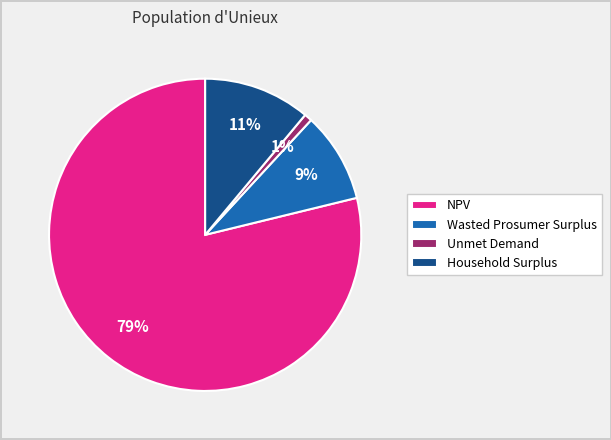

Which has a higher value, Unmet Demand or NPV?

NPV